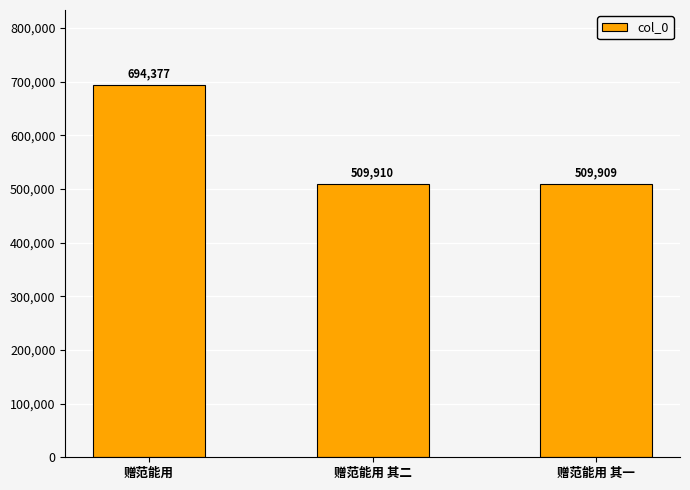

What is the minimum value shown in the chart?

509909